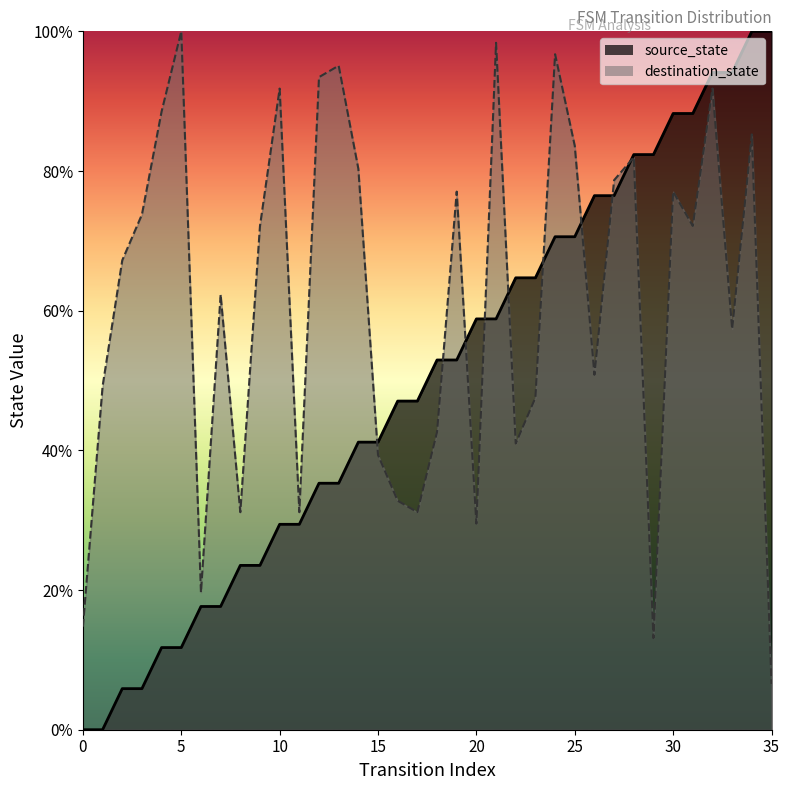

True or false: source_state has more than 1 interior local peaks.

False